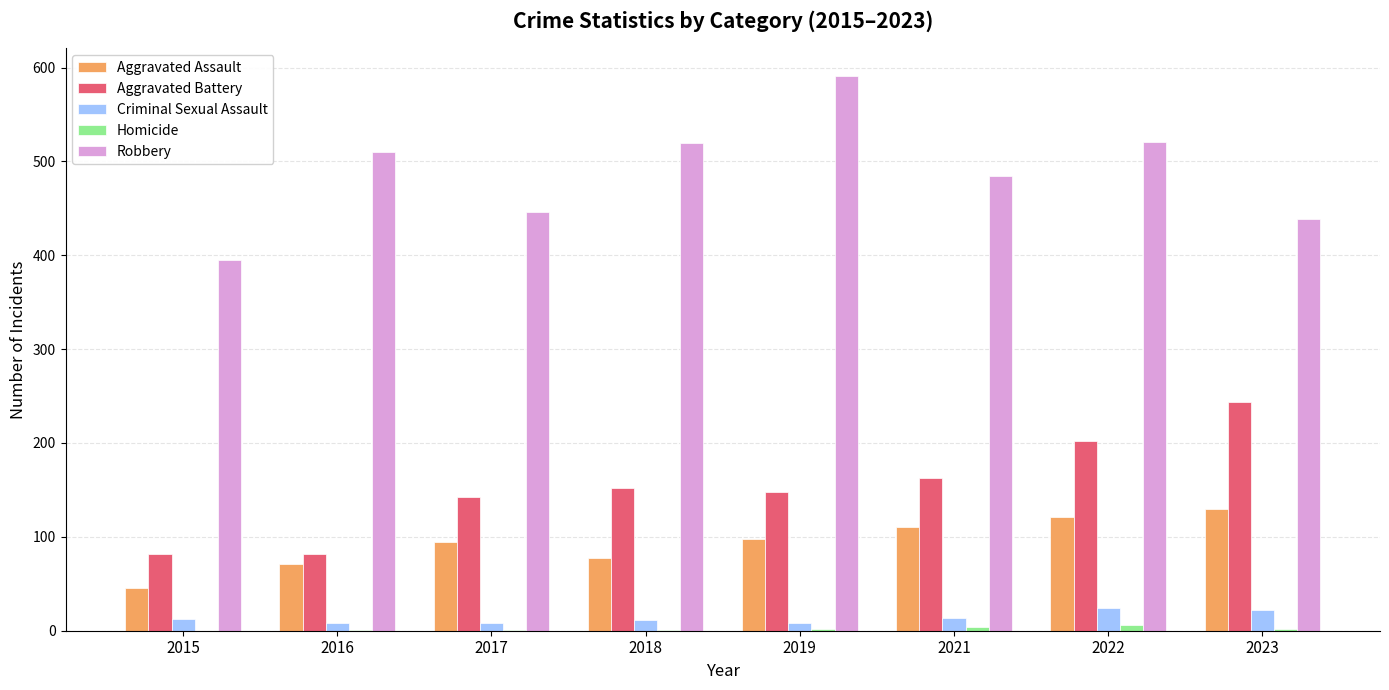

Which series changed the most between 2018 and 2019?

Robbery